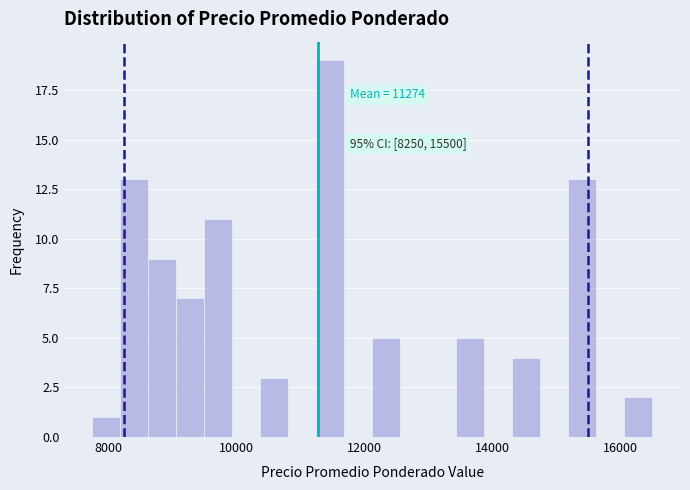

Around what value on the x-axis is the tallest bar? Give the approximate position of its centre, as read against the axis.

11400